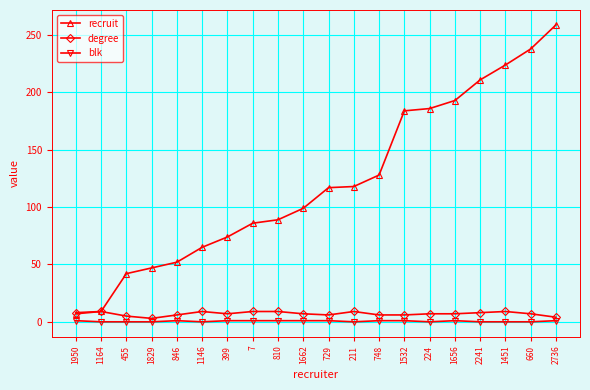

Rank the series by their maximum value, from lowest to highest.

blk, degree, recruit